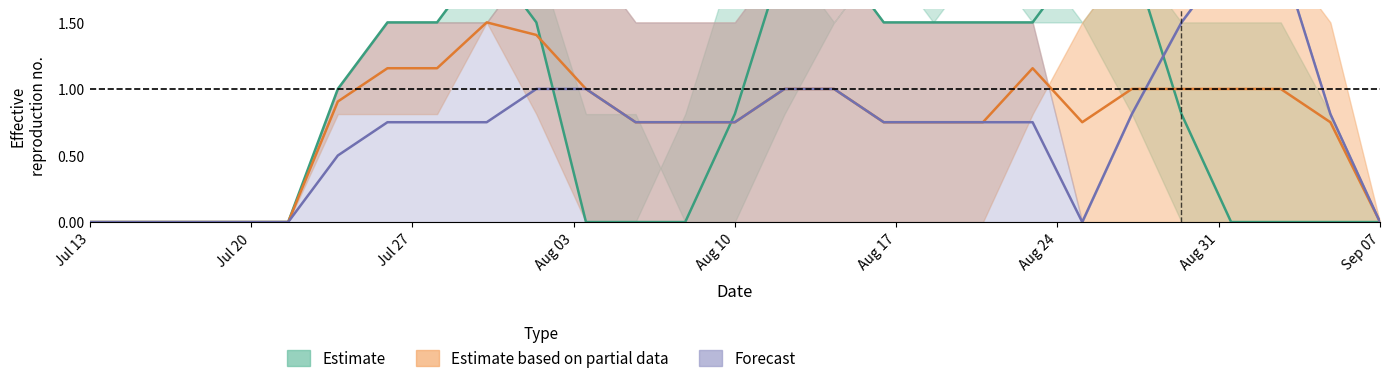

How many data points does each series have?

27